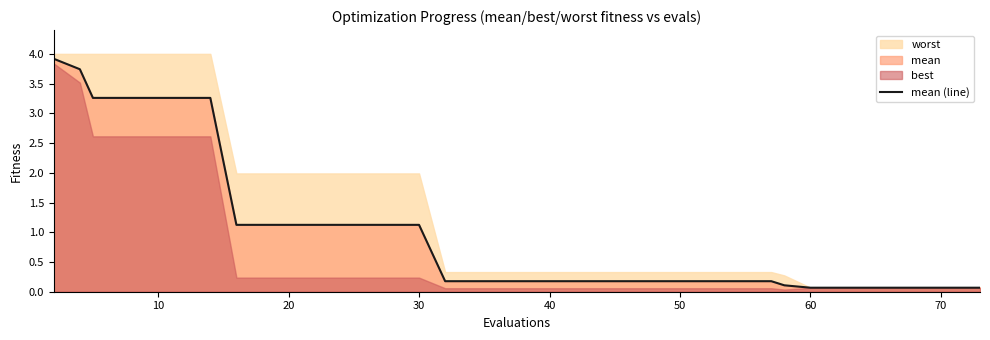

The value of mean (line) at 60 is 0.1. True or false?

True